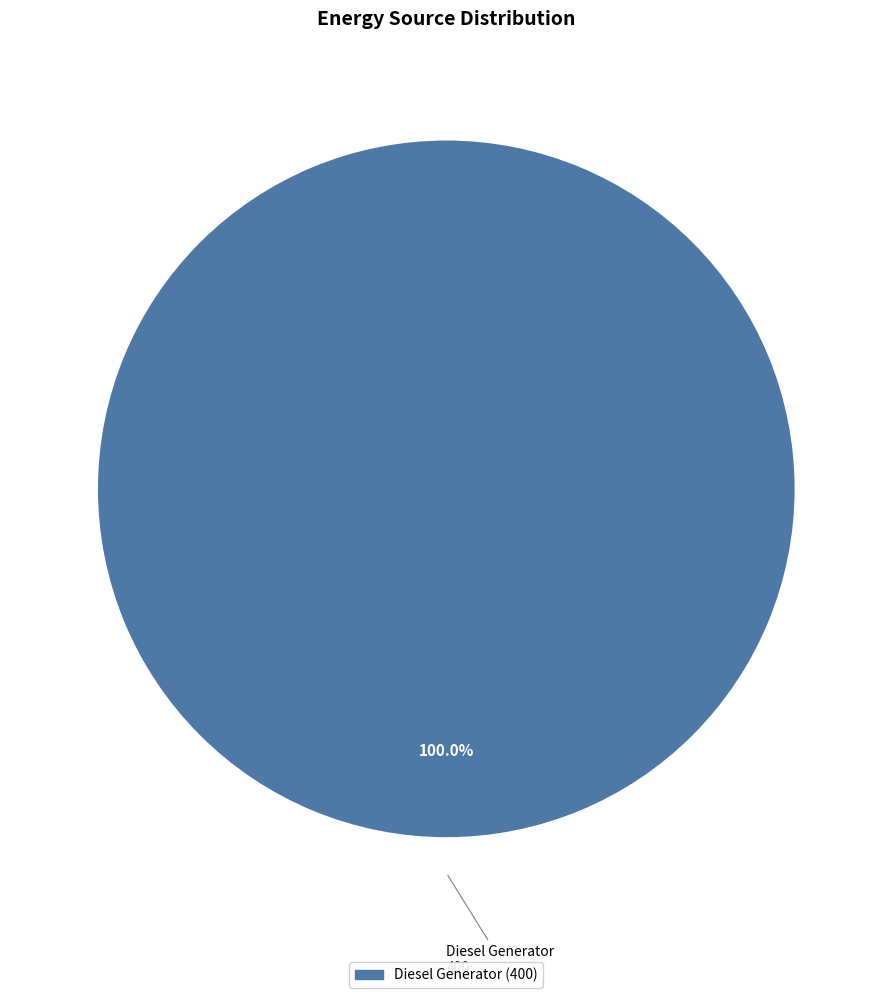

Is there any slice that represents more than half of the pie?

Yes